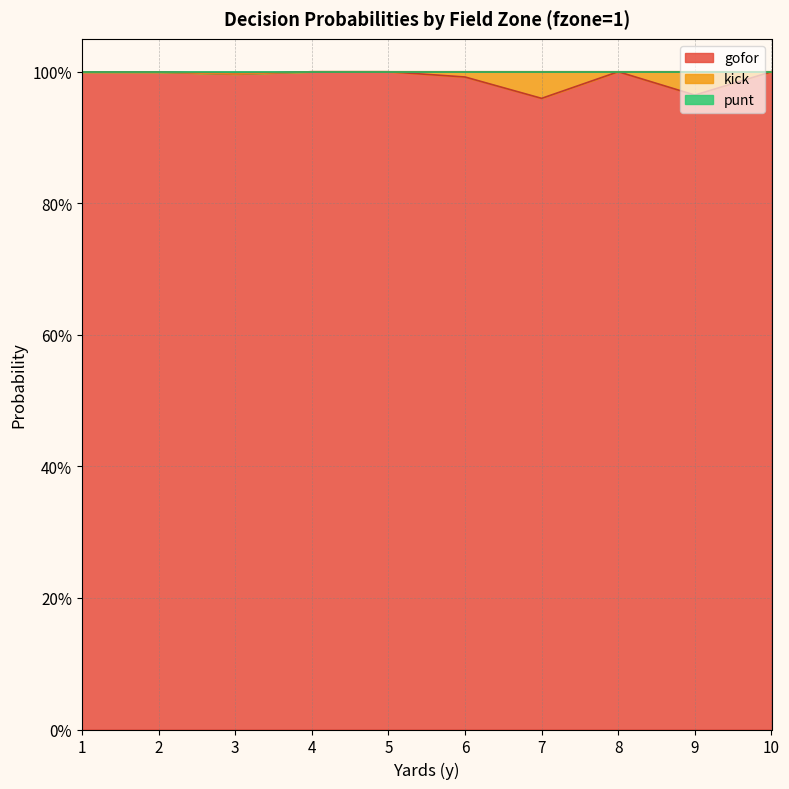

What is the value of the gofor point at the 9th from the left?

1.0